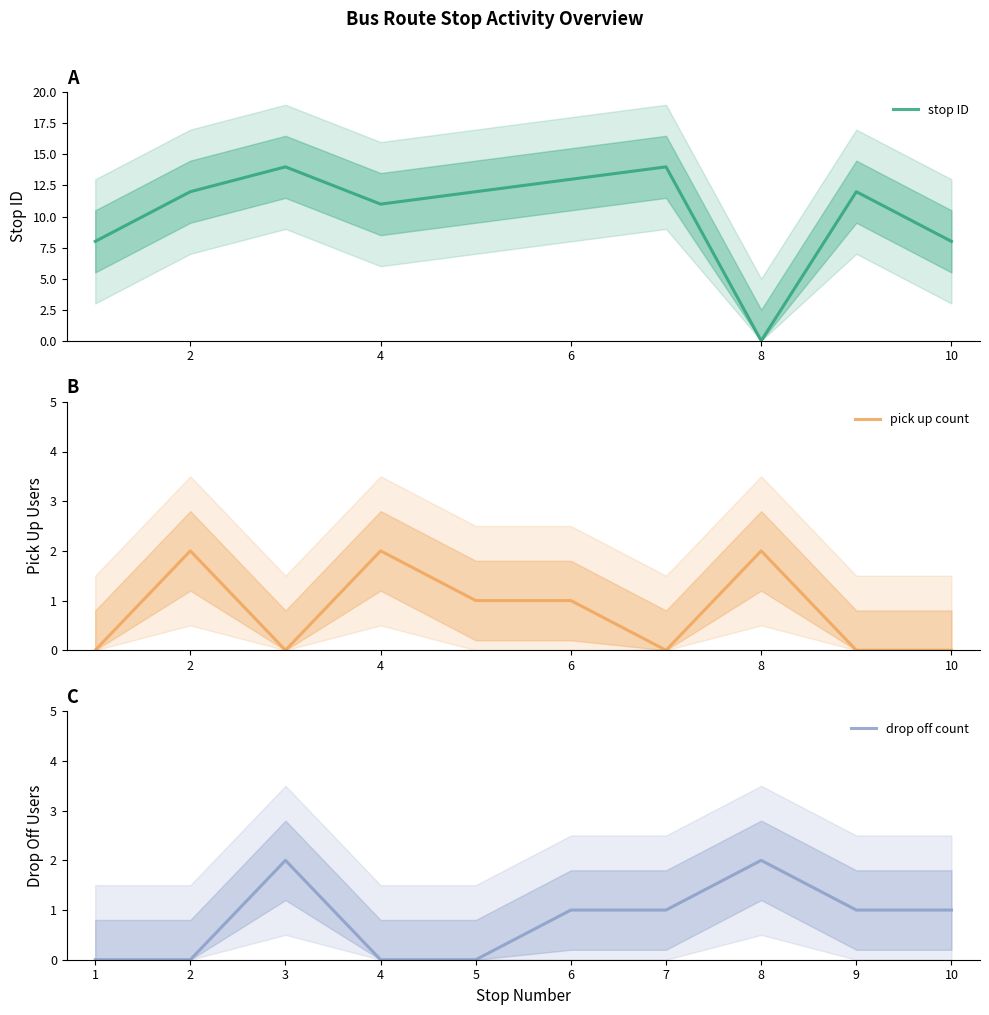

In drop off count, how many points are higher than both neighbors (excluding endpoints)?

2